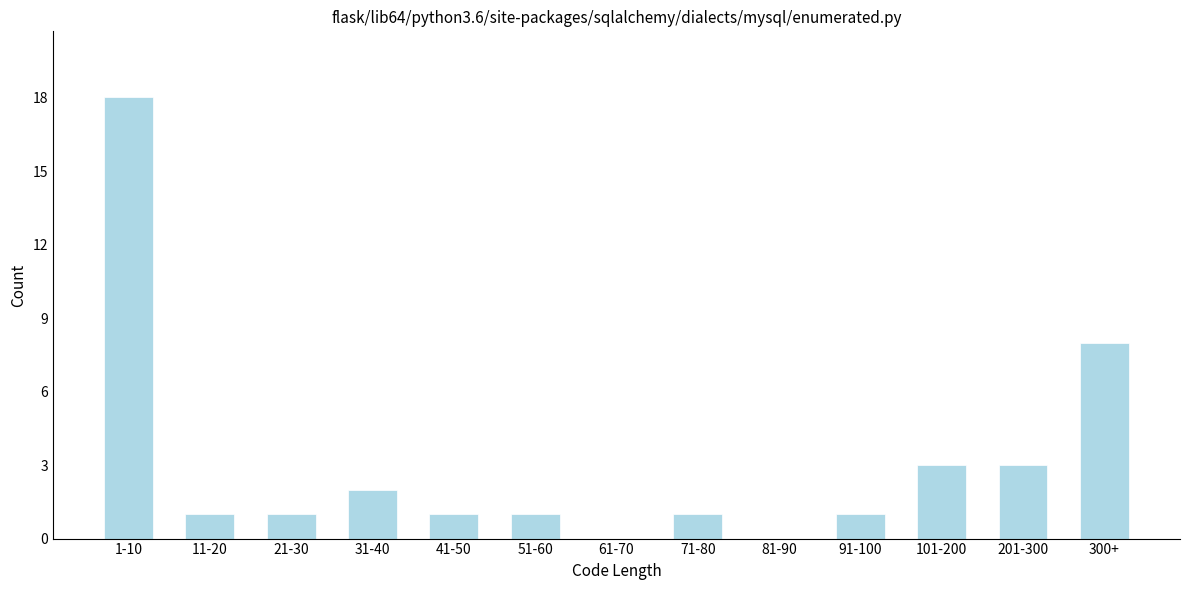

Reading left to right, what are all the values shown in this chart?

1-10=18	11-20=1	21-30=1	31-40=2	41-50=1	51-60=1	61-70=0	71-80=1	81-90=0	91-100=1	101-200=3	201-300=3	300+=8